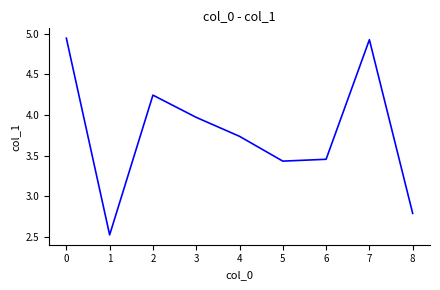

What is the ratio of the value at 7 to the value at 5?

1.4